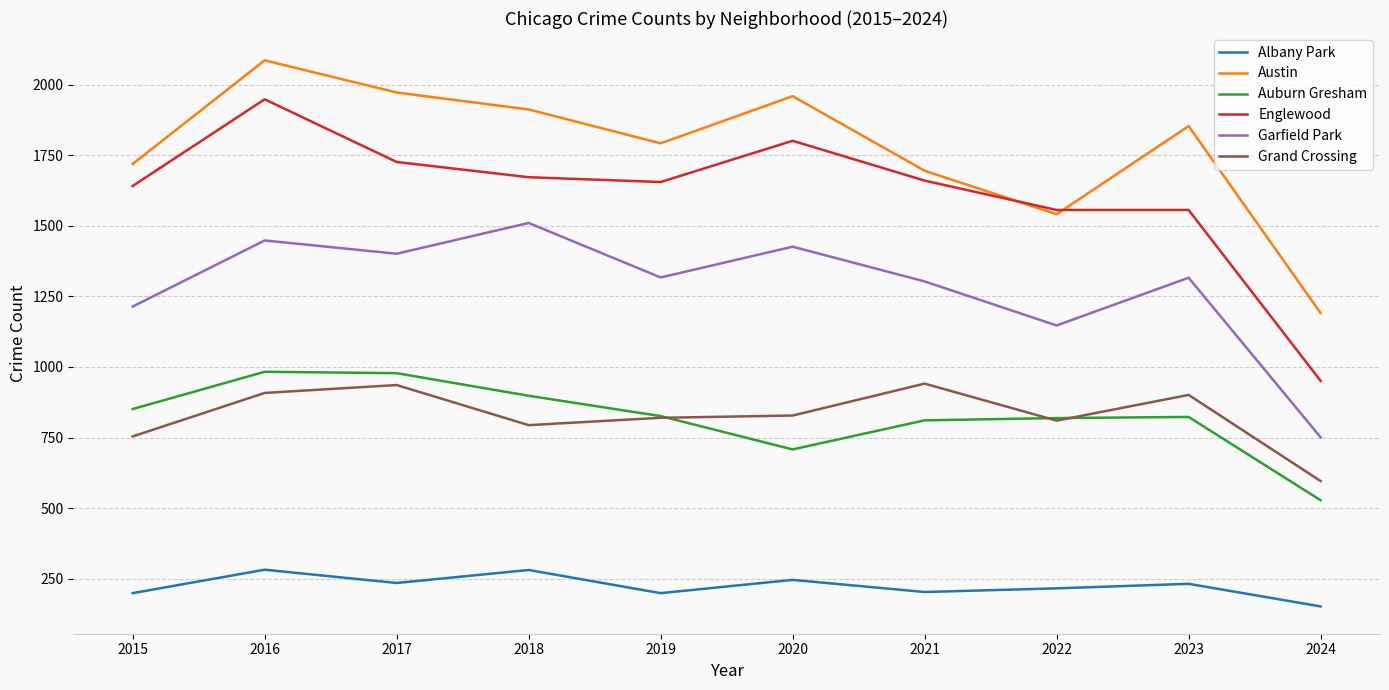

True or false: Auburn Gresham and Englewood intersect in this chart.

False